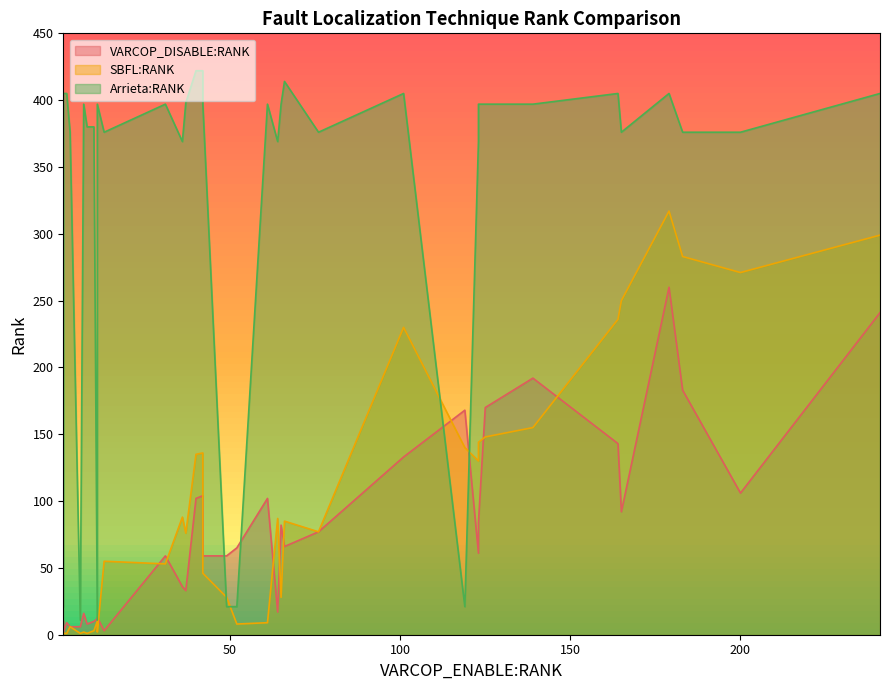

At how many categories does at least one series exceed 267?

34